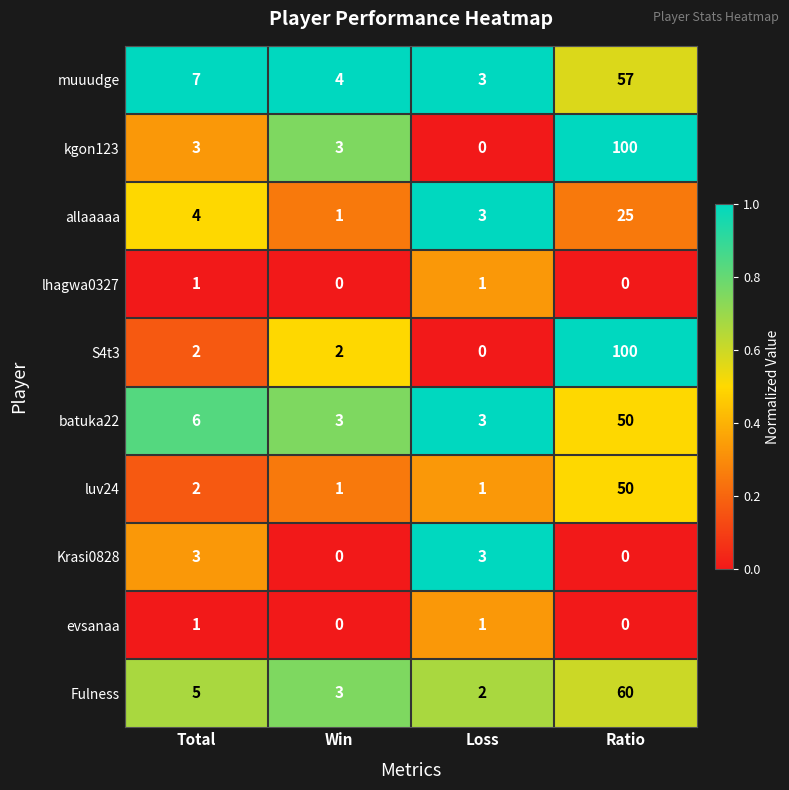

What is the difference between the highest and lowest values at Win?

4